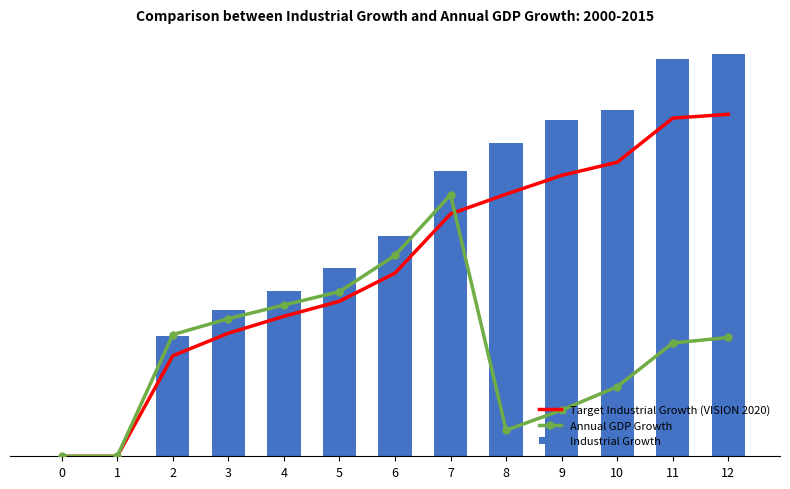

True or false: Target Industrial Growth (VISION 2020) has a value of 448.9 at 12.

False